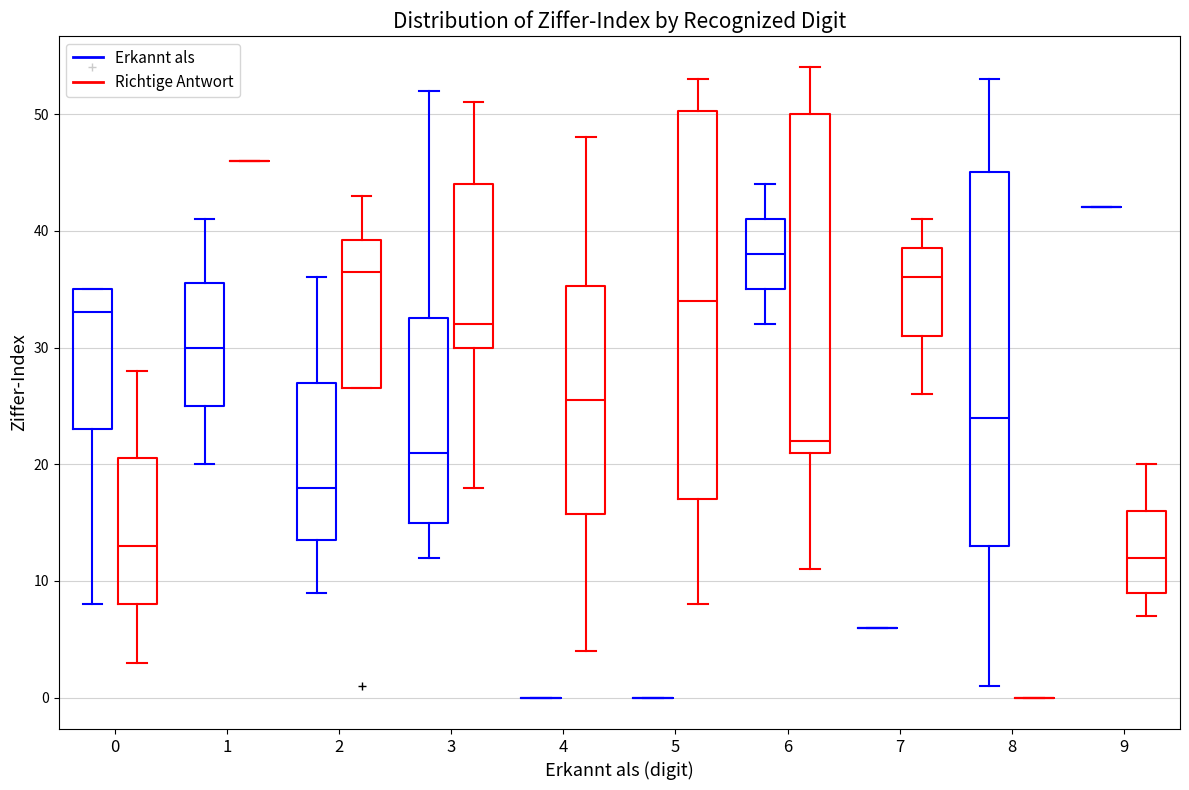

Reading left to right, read every box against the y-axis: the position of its median line, the range the box covers, and the ends of its whiskers. The values are not printed on the chart, so give them approximately, as read against the axis.

0 (Erkannt als): median 33, box 23 to 35, whiskers 8 to 35
0 (Richtige Antwort): median 13, box 8 to 21, whiskers 3 to 28
1 (Erkannt als): median 30, box 25 to 36, whiskers 20 to 41
1 (Richtige Antwort): box collapsed to a line at 46, whiskers 46 to 46
2 (Erkannt als): median 18, box 14 to 27, whiskers 9 to 36
2 (Richtige Antwort): median 37, box 27 to 39, whiskers 27 to 43
3 (Erkannt als): median 21, box 15 to 33, whiskers 12 to 52
3 (Richtige Antwort): median 32, box 30 to 44, whiskers 18 to 51
4 (Erkannt als): box collapsed to a line at 0, whiskers 0 to 0
4 (Richtige Antwort): median 26, box 16 to 35, whiskers 4 to 48
5 (Erkannt als): box collapsed to a line at 0, whiskers 0 to 0
5 (Richtige Antwort): median 34, box 17 to 50, whiskers 8 to 53
6 (Erkannt als): median 38, box 35 to 41, whiskers 32 to 44
6 (Richtige Antwort): median 22, box 21 to 50, whiskers 11 to 54
7 (Erkannt als): box collapsed to a line at 6, whiskers 6 to 6
7 (Richtige Antwort): median 36, box 31 to 39, whiskers 26 to 41
8 (Erkannt als): median 24, box 13 to 45, whiskers 1 to 53
8 (Richtige Antwort): box collapsed to a line at 0, whiskers 0 to 0
9 (Erkannt als): box collapsed to a line at 42, whiskers 42 to 42
9 (Richtige Antwort): median 12, box 9 to 16, whiskers 7 to 20